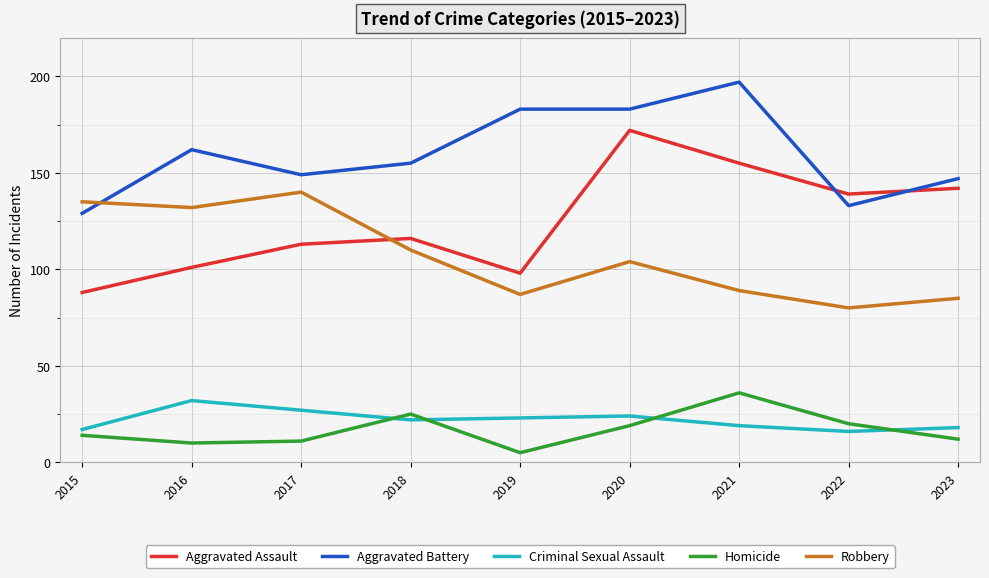

Which category has the lowest value in the Homicide series?

2019